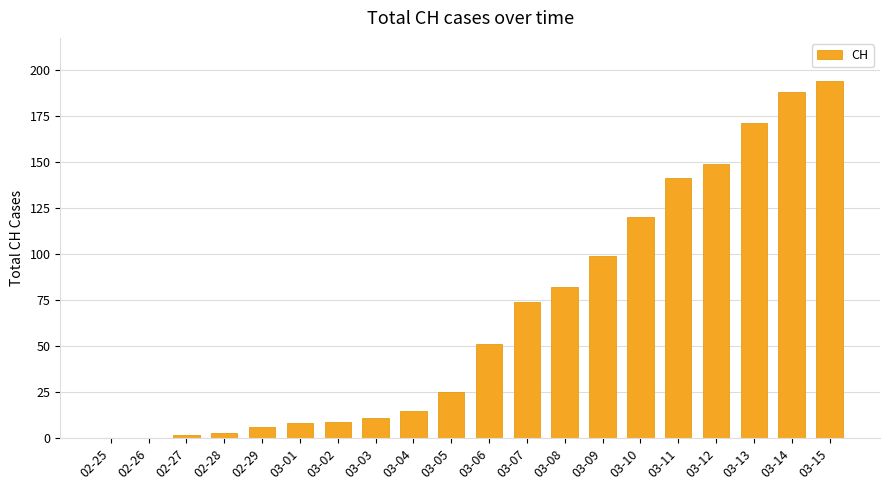

What is the approximate value at 03-09?

99